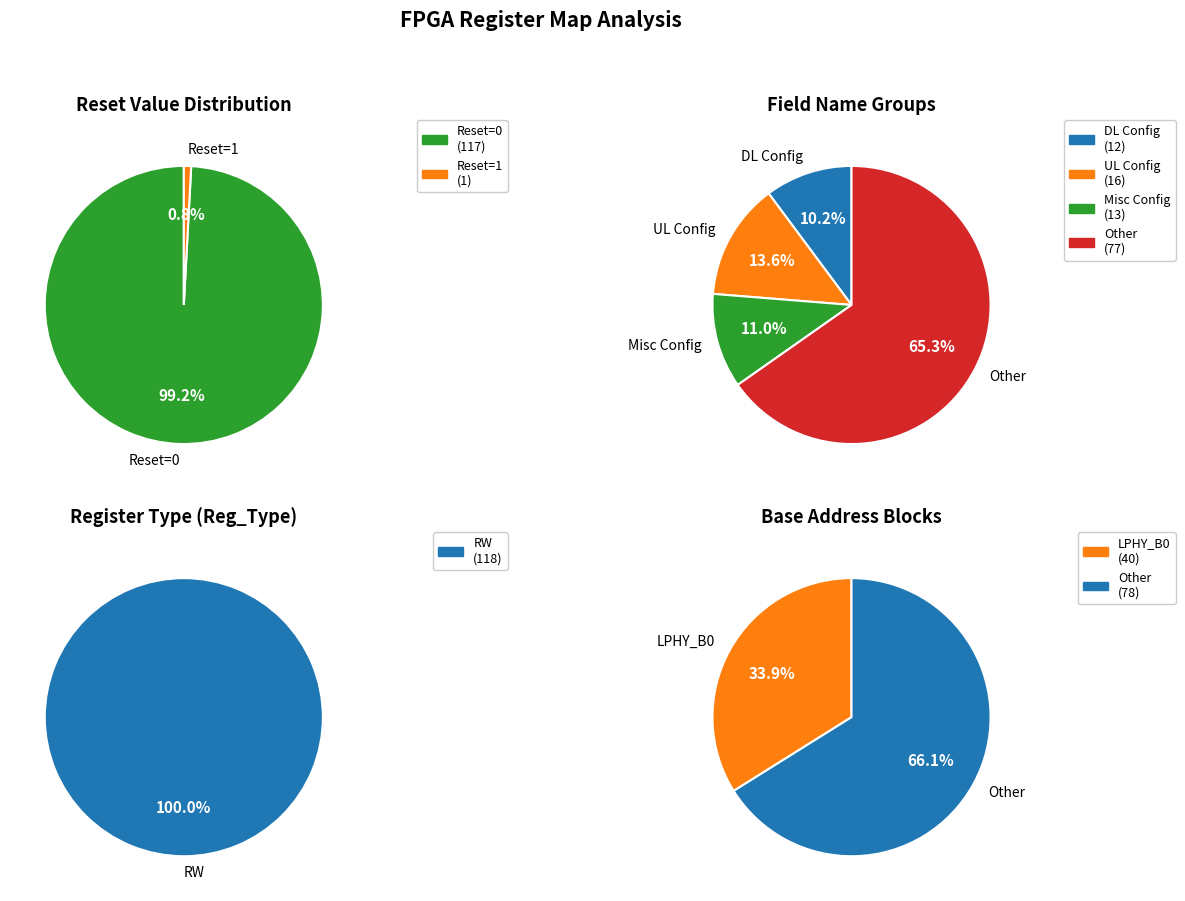

Does RO account for over 50% of the chart?

No